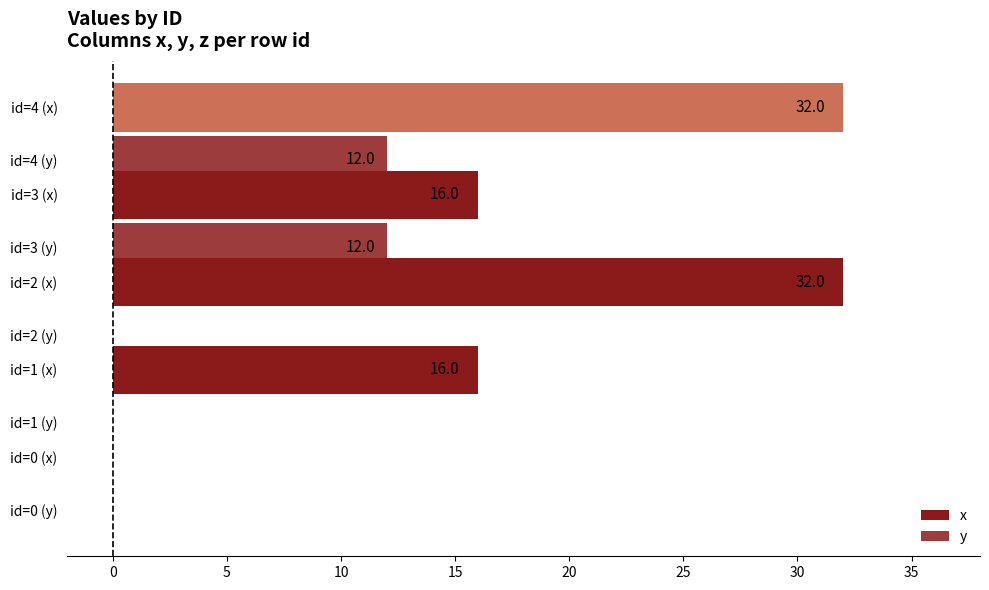

At how many categories does at least one series exceed 5?

4